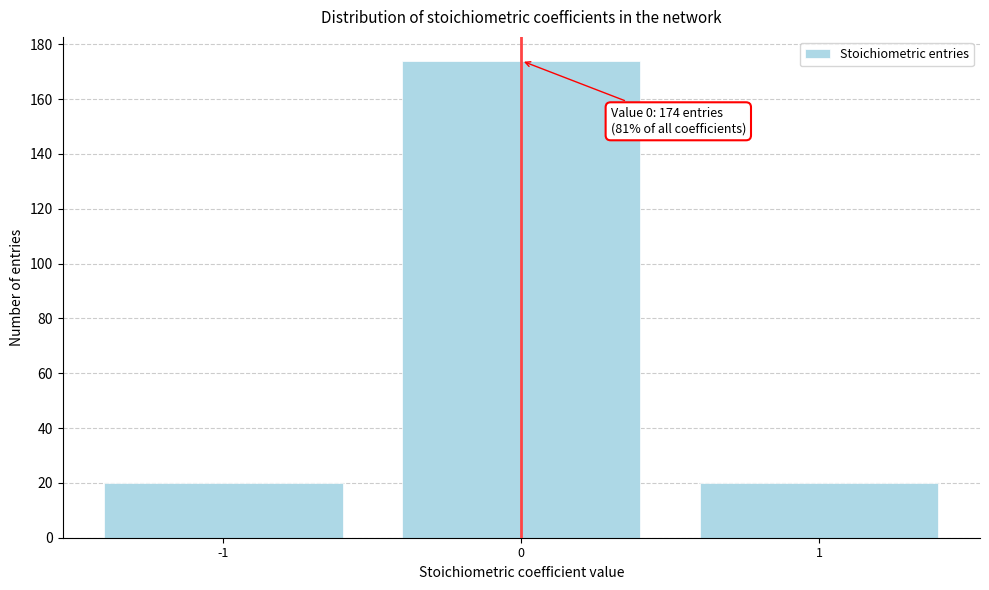

Reading left to right, list all the values displayed in this chart.

20	174	20